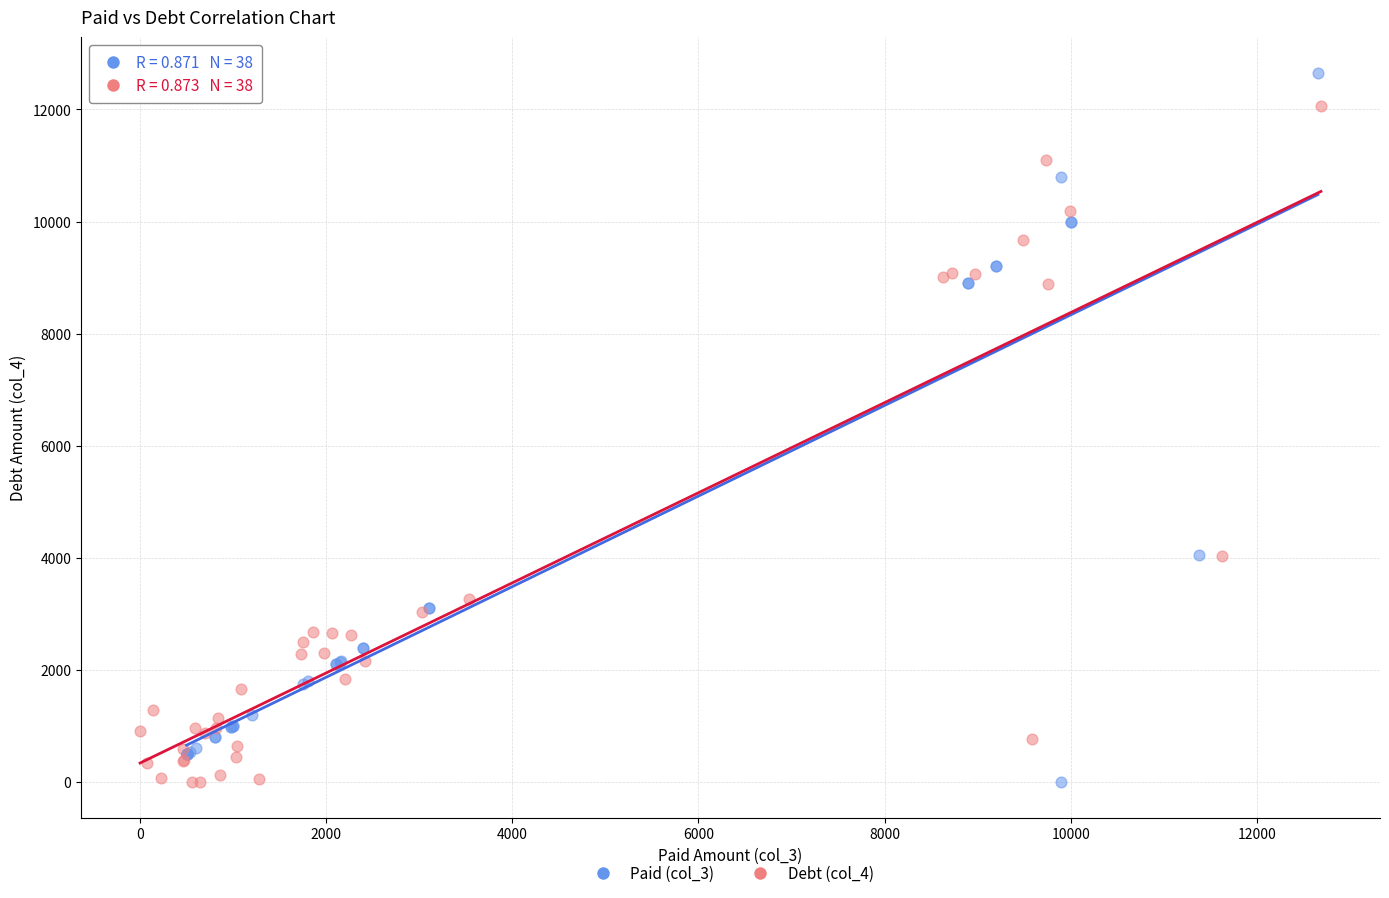

Which series contains the highest Y value?

Paid (col_3)